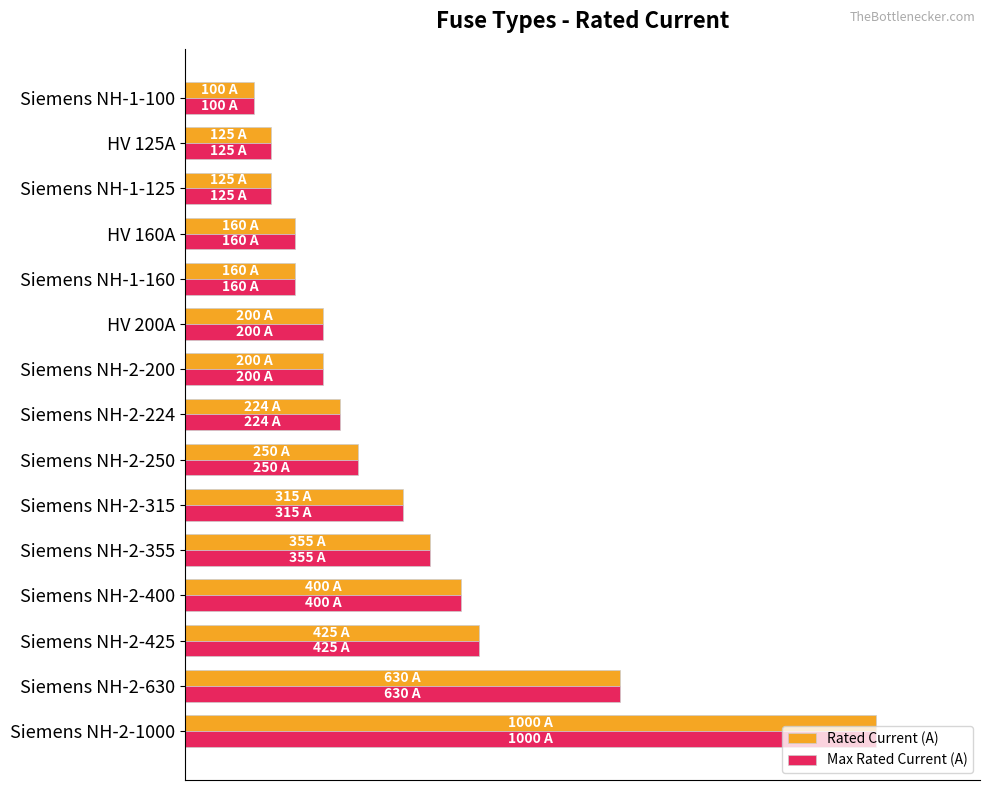

What are all the series names shown in the legend?

Rated Current (A), Max Rated Current (A)